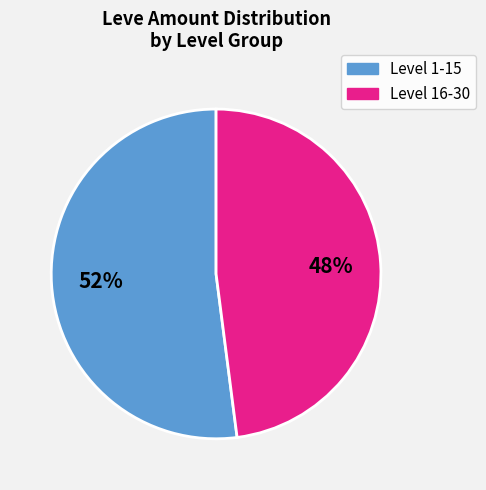

Does any single category account for the majority?

Yes